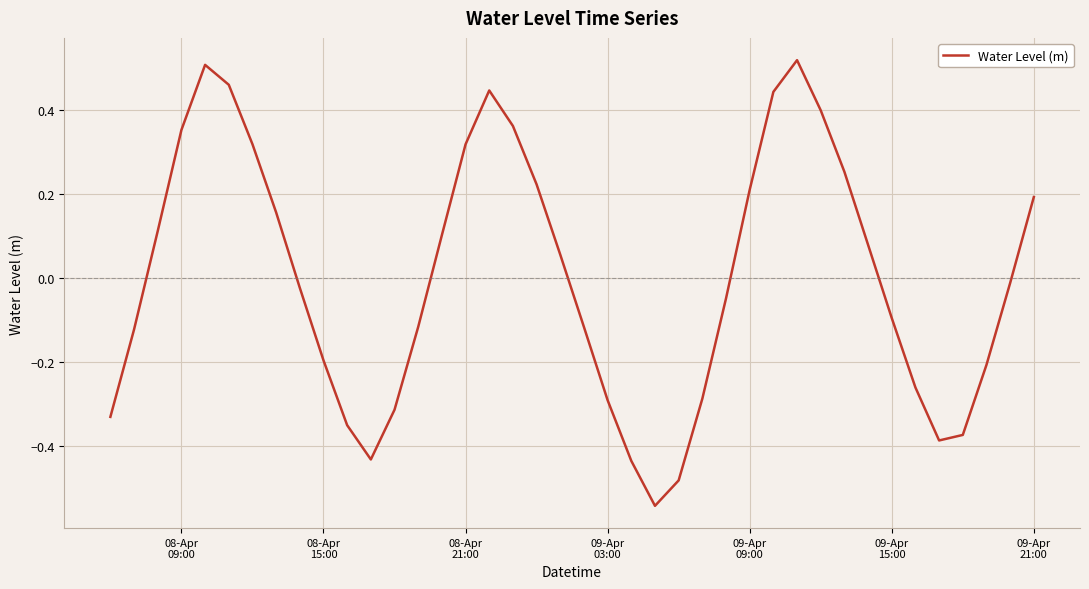

What is the difference between the maximum and minimum values?

1.1